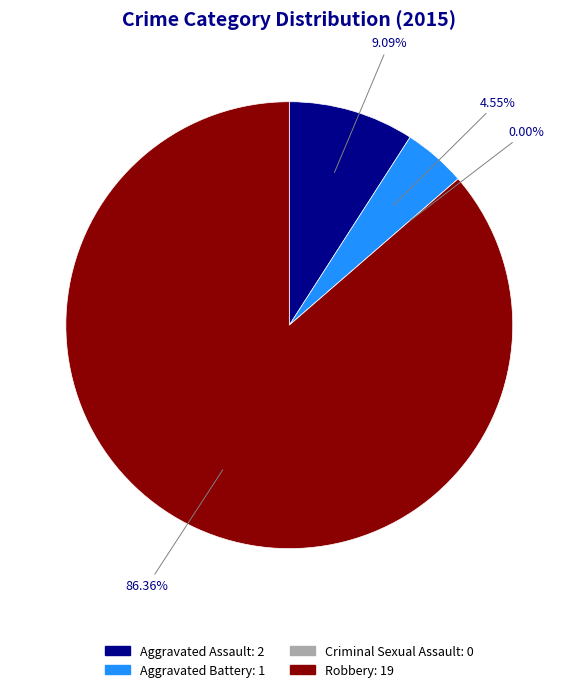

True or false: Robbery accounts for 78% of the total.

False